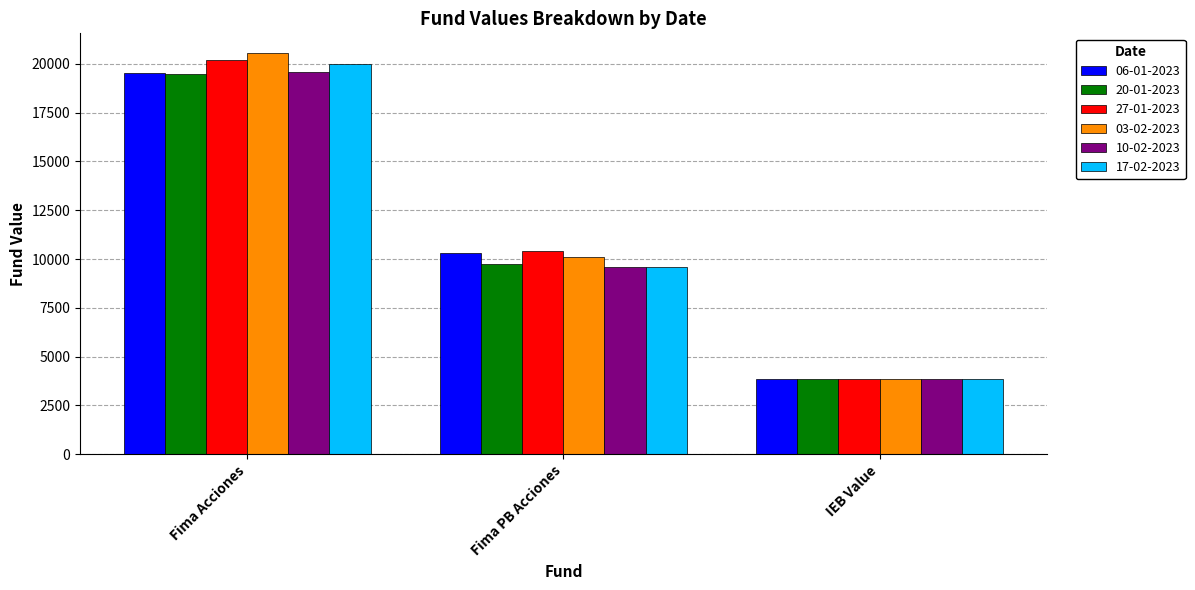

How many bars are there in each group?

6